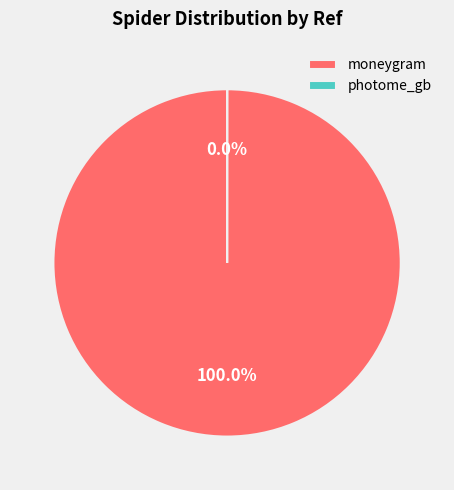

Count the number of slices in the pie.

2